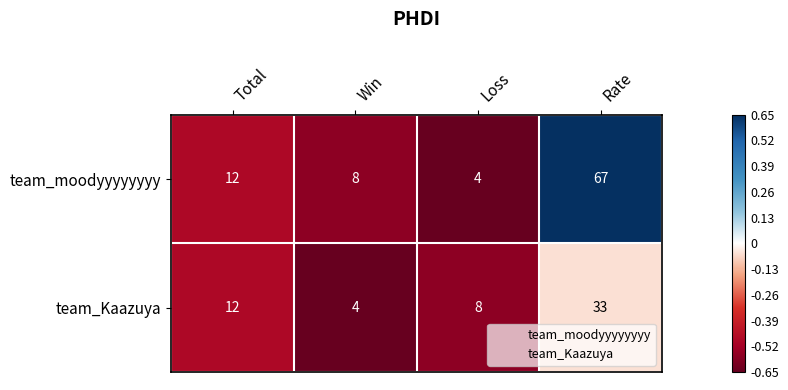

Between Total and Win, which series saw the biggest shift?

team_Kaazuya